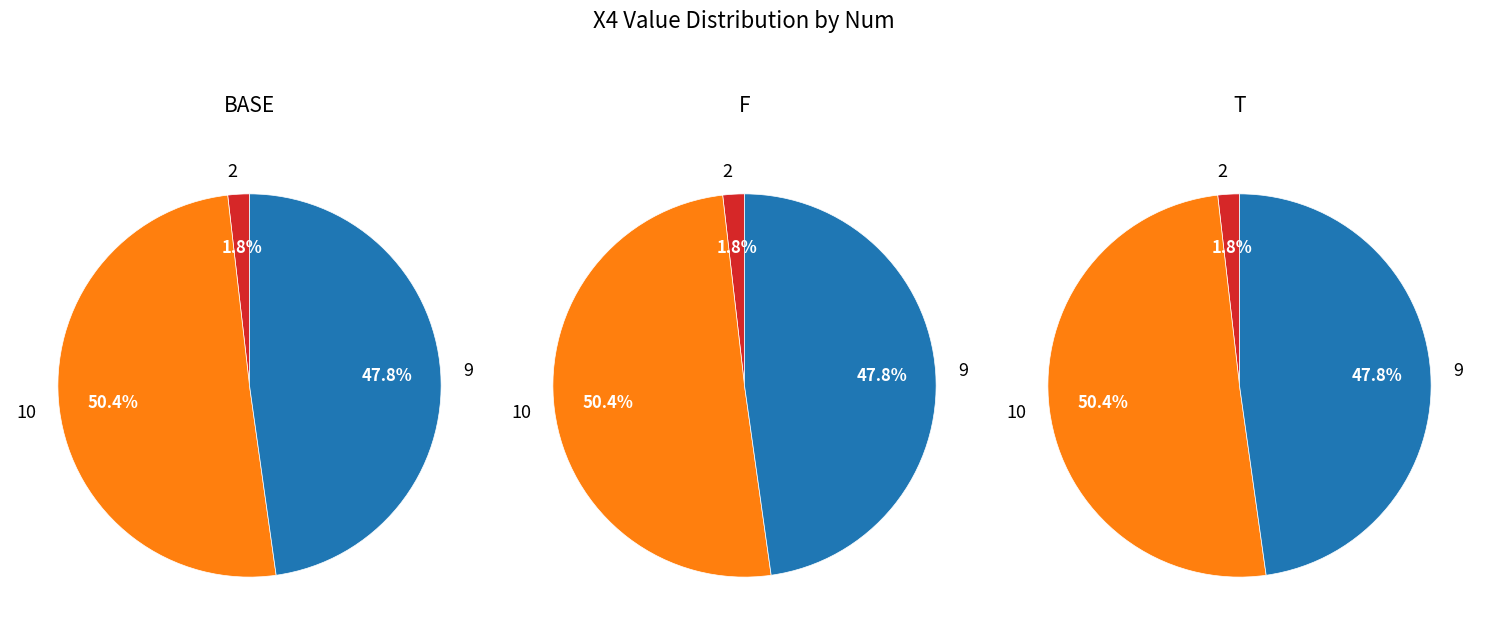

Count the number of slices in the pie.

3